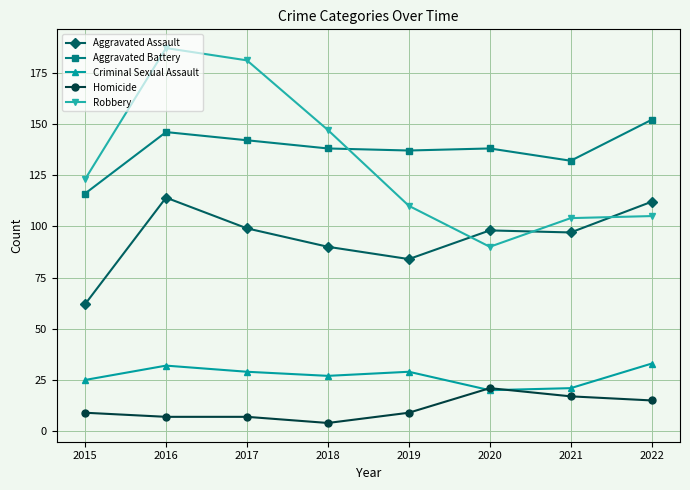

The value of Aggravated Assault at 2017 is 99. True or false?

True